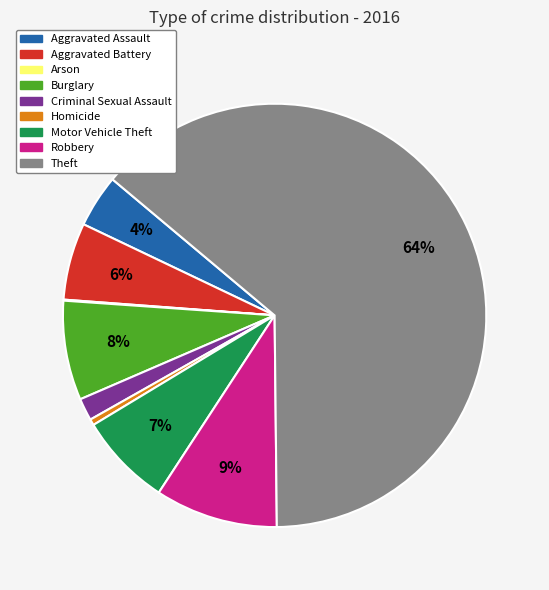

Does any single category account for the majority?

Yes